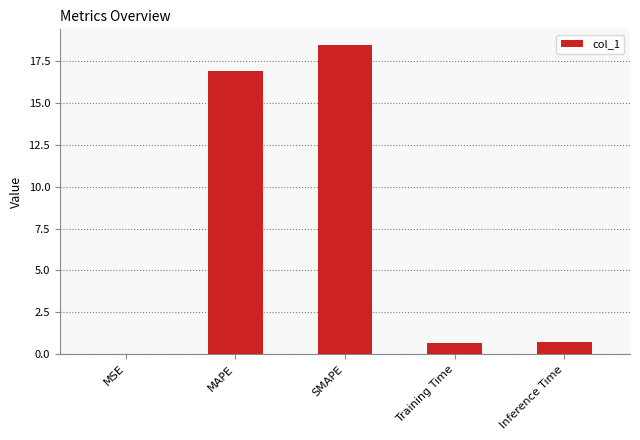

What is the change in value from MSE to Inference Time?

+0.7